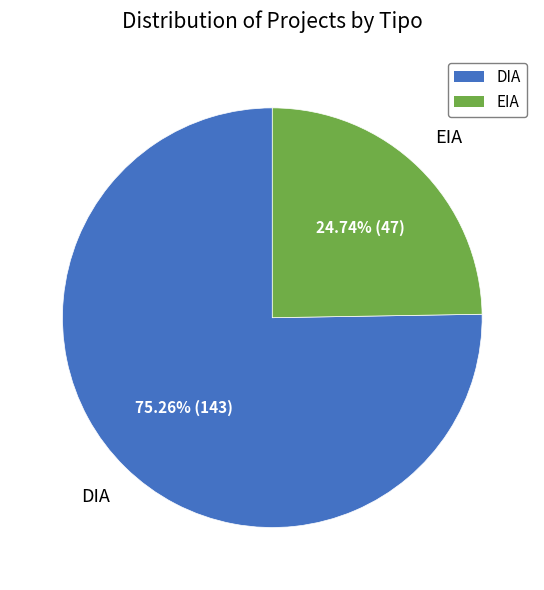

Between DIA and EIA, which is larger?

DIA